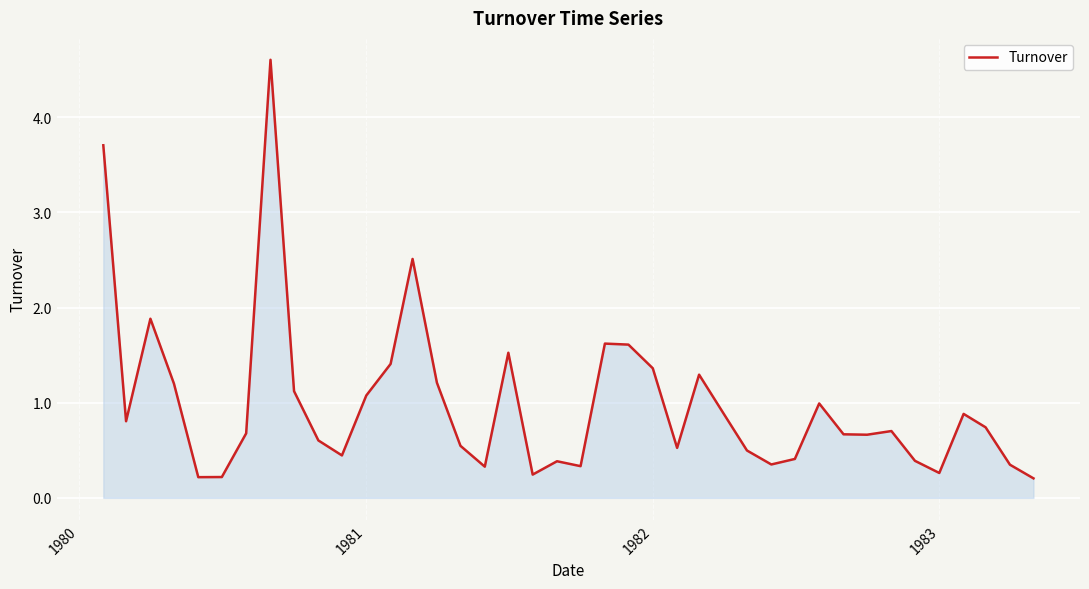

What is the maximum value shown in the chart?

4.6